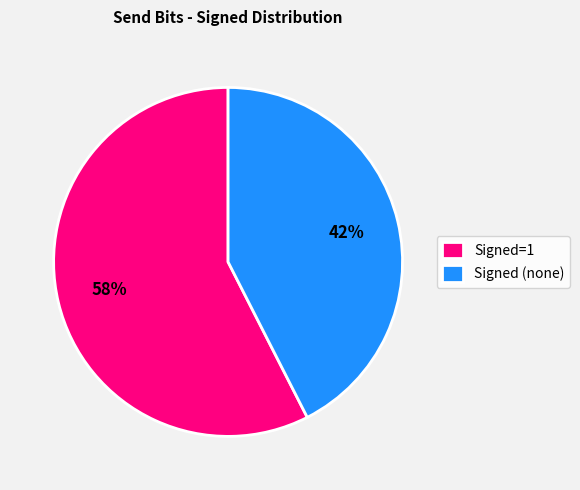

Rank the categories by value from lowest to highest.

Signed (none), Signed=1